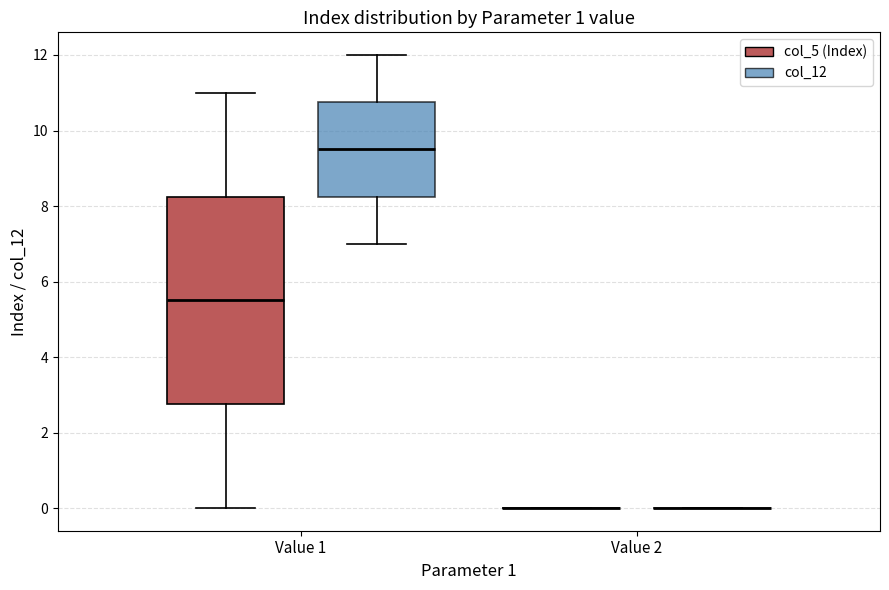

Which box is the tallest, from its lower edge to its upper edge?

Value 1 (col_5 (Index))